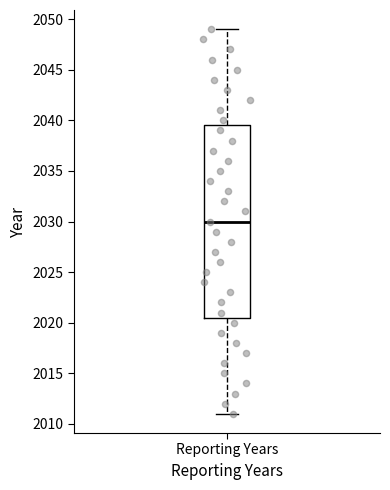

Transcribe this box plot: give where the median line is, the range the box spans, and where the two whiskers end, as read against the y-axis. The values are not printed on the chart, so give them approximately, as read against the axis.

median 2030.0, box 2020.5 to 2039.5, whiskers 2011.0 to 2049.0